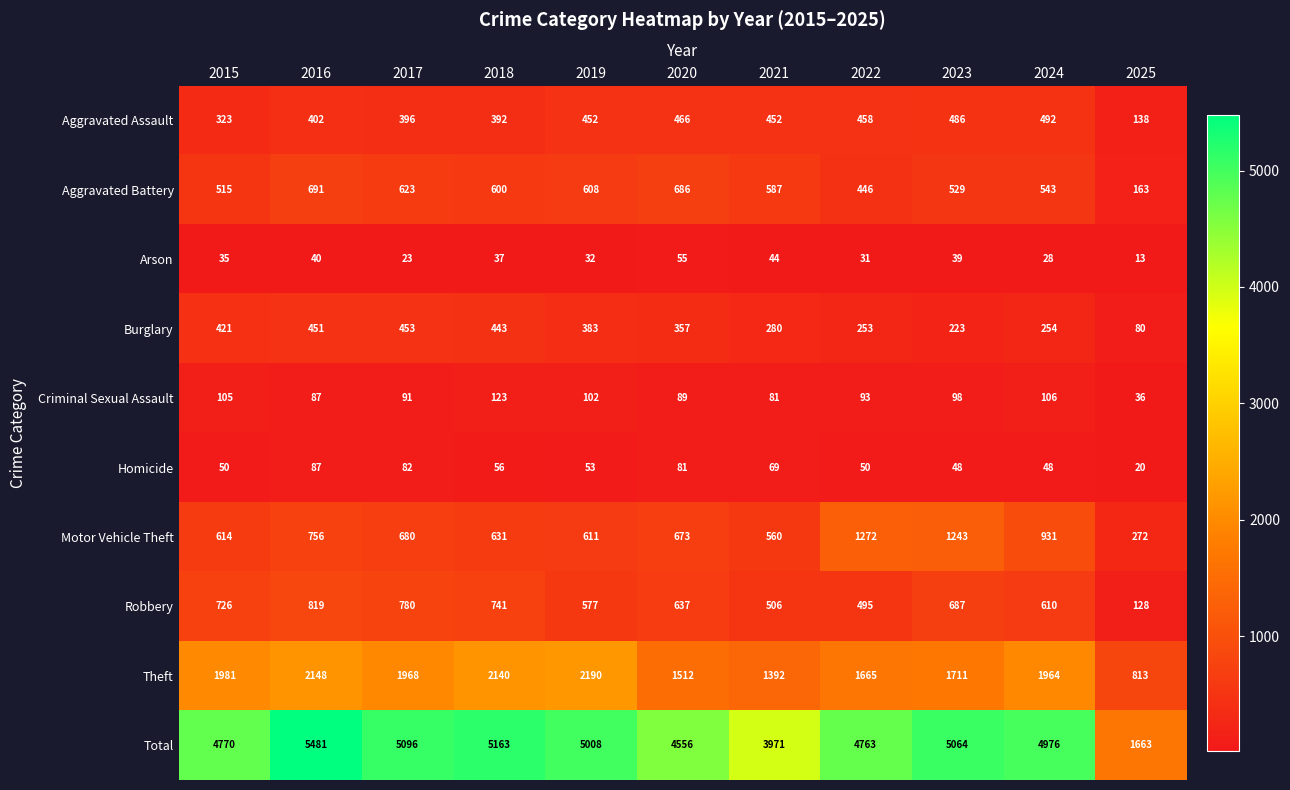

Where is Arson nearest to the value 34?

2015